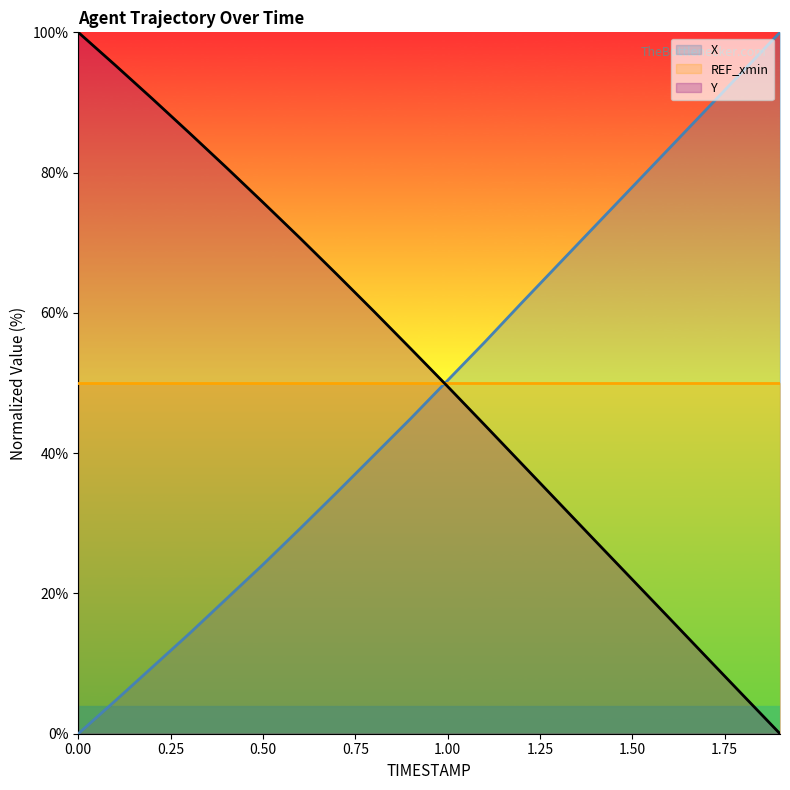

What are all the series names shown in the legend?

X, REF_xmin, Y